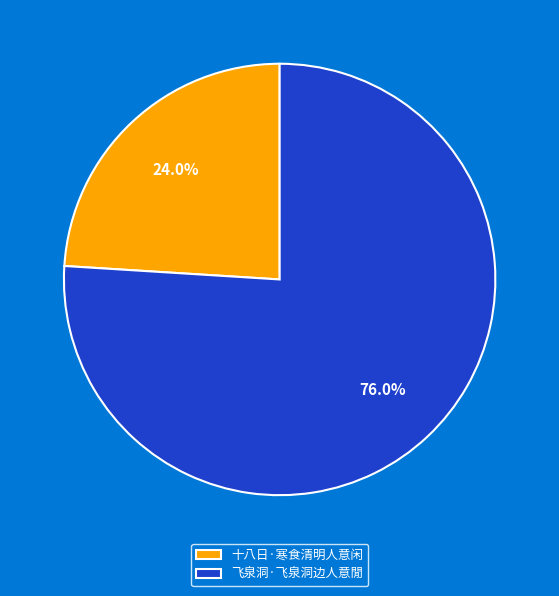

To the nearest percent, what is the combined percentage of 十八日·寒食清明人意闲 and 飞泉洞·飞泉洞边人意閒?

100%